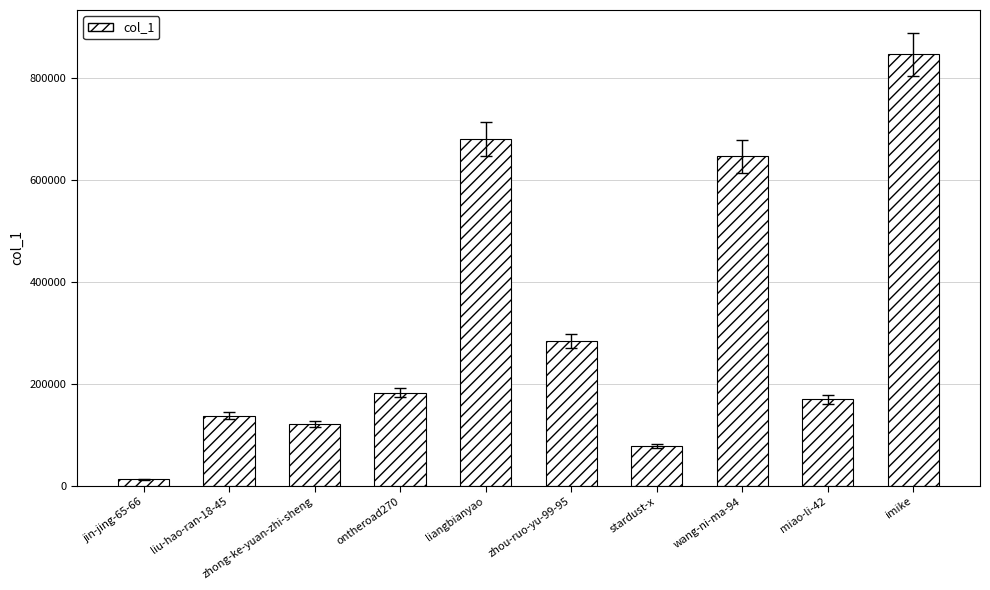

Rank the categories by value from highest to lowest.

imike, liangbianyao, wang-ni-ma-94, zhou-ruo-yu-99-95, ontheroad270, miao-li-42, liu-hao-ran-18-45, zhong-ke-yuan-zhi-sheng, stardust-x, jin-jing-65-66